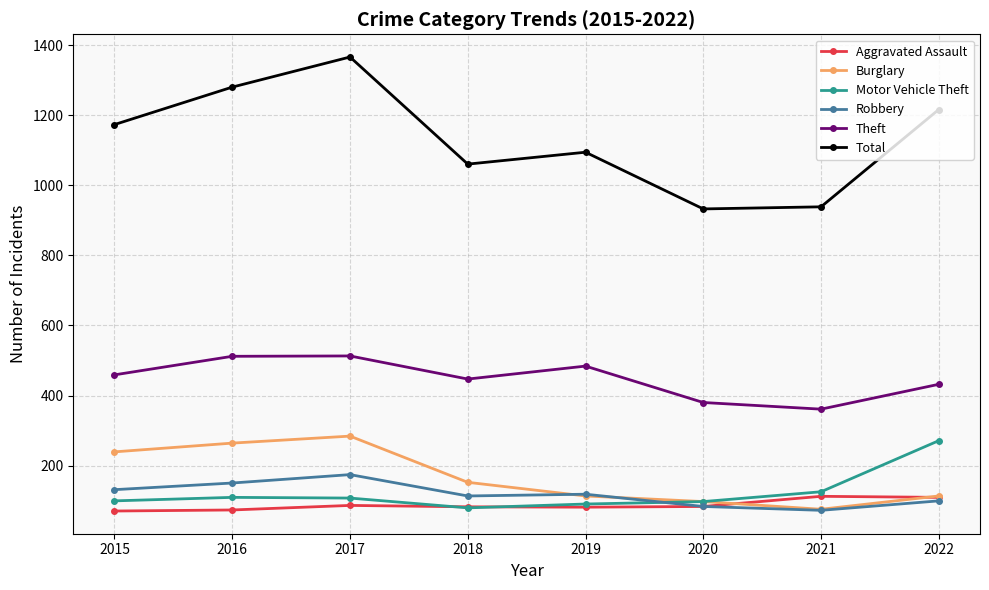

What is the difference between the second highest and second lowest values in the Aggravated Assault series?

36